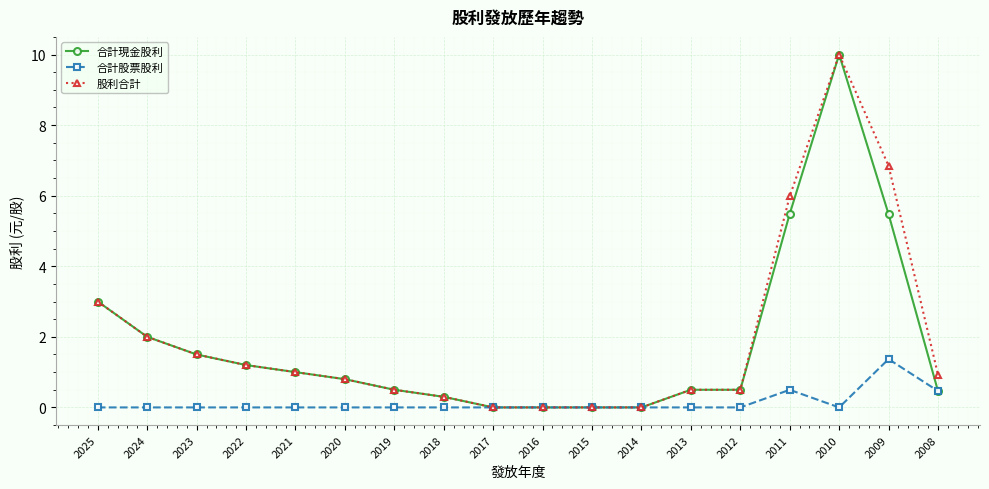

Between 2013 and 2011, which series saw the biggest shift?

股利合計